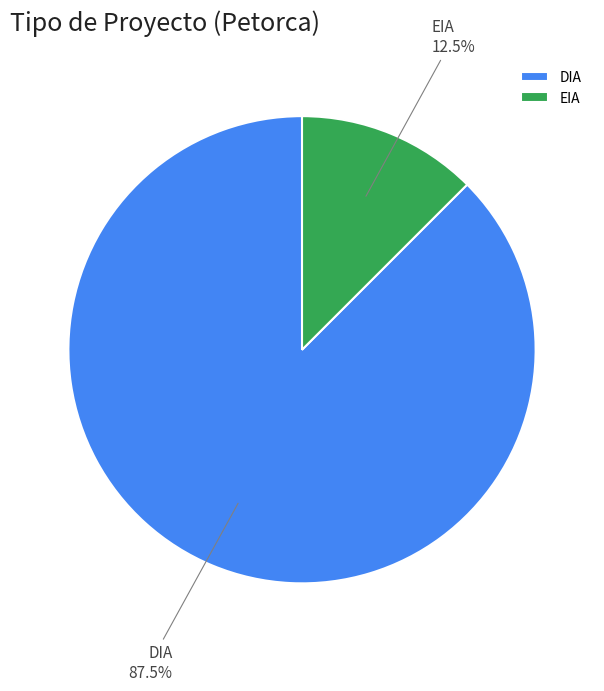

Rank the categories by value from lowest to highest.

EIA, DIA